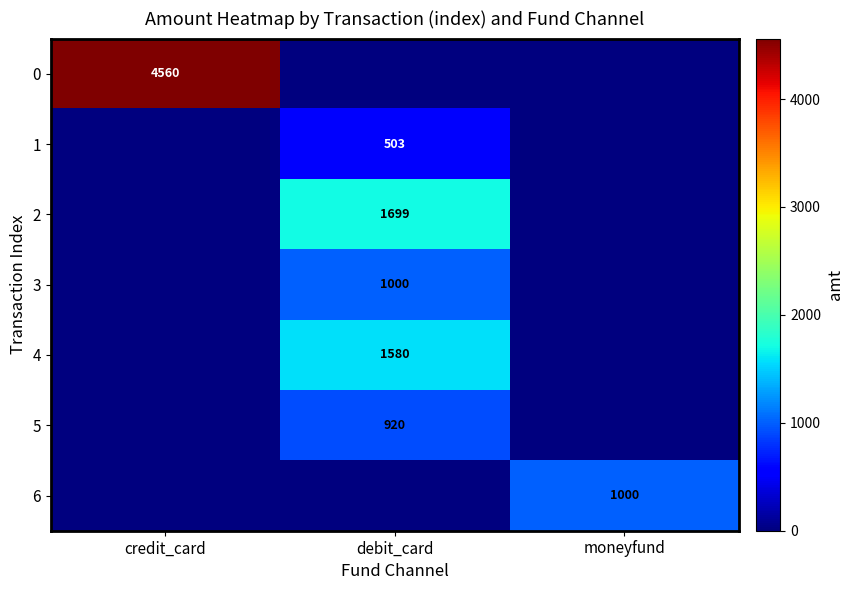

The value of 2 at debit_card is 2553. True or false?

False